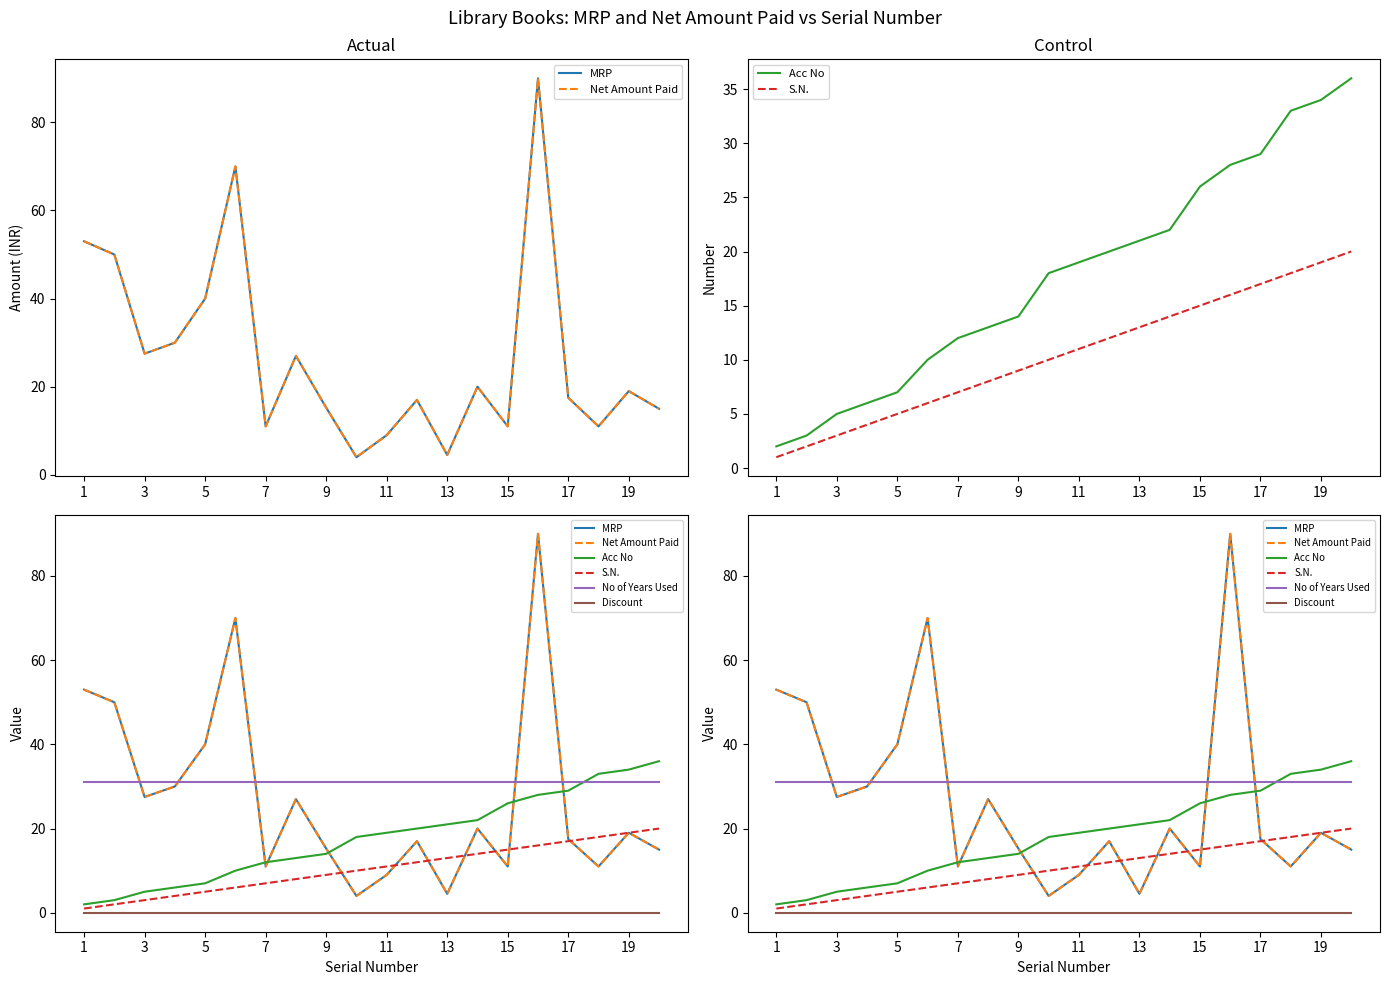

What is the spread (max minus min) of values at 11?

31.0